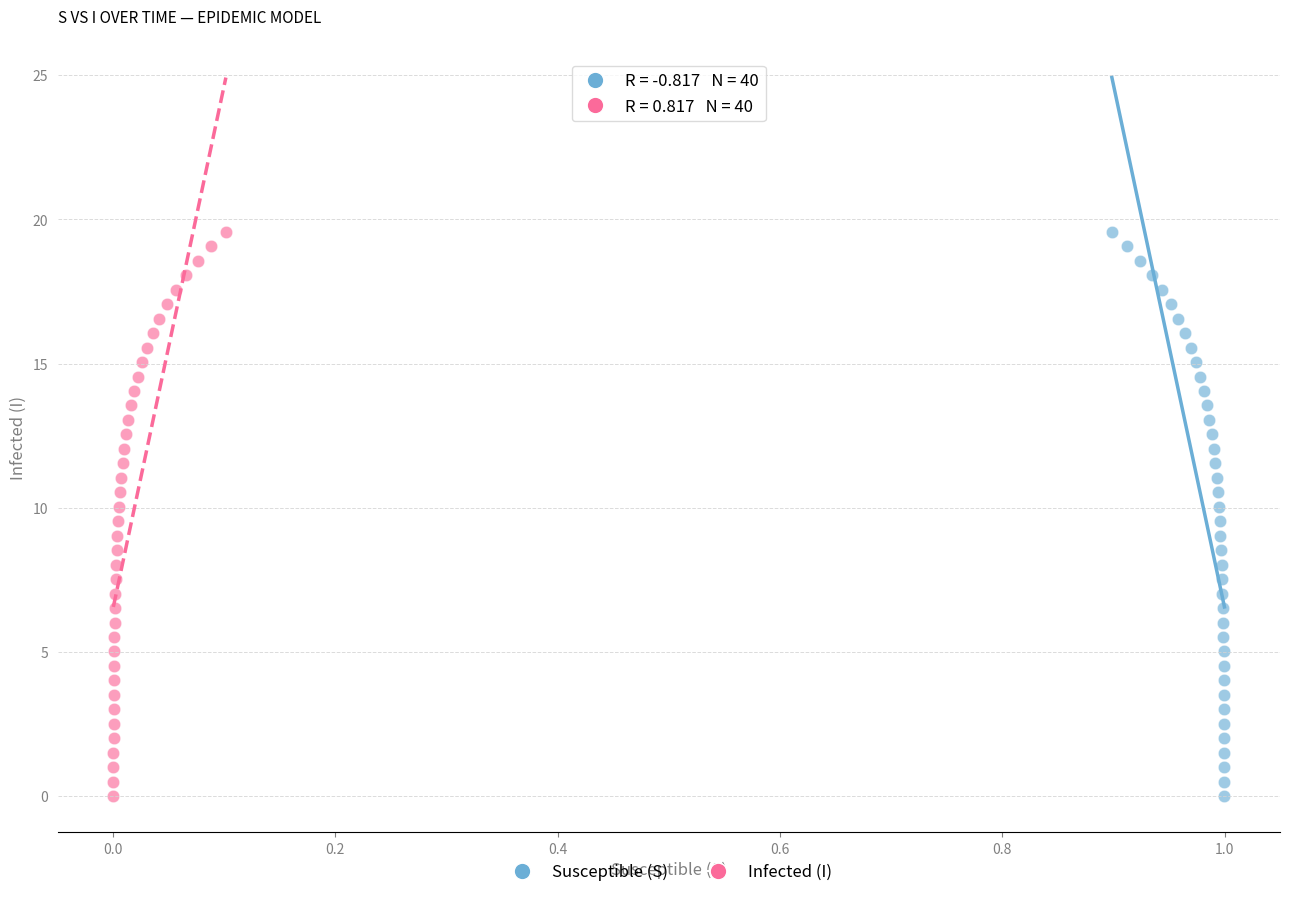

What are all the series names shown in the legend?

Susceptible (S), Infected (I)